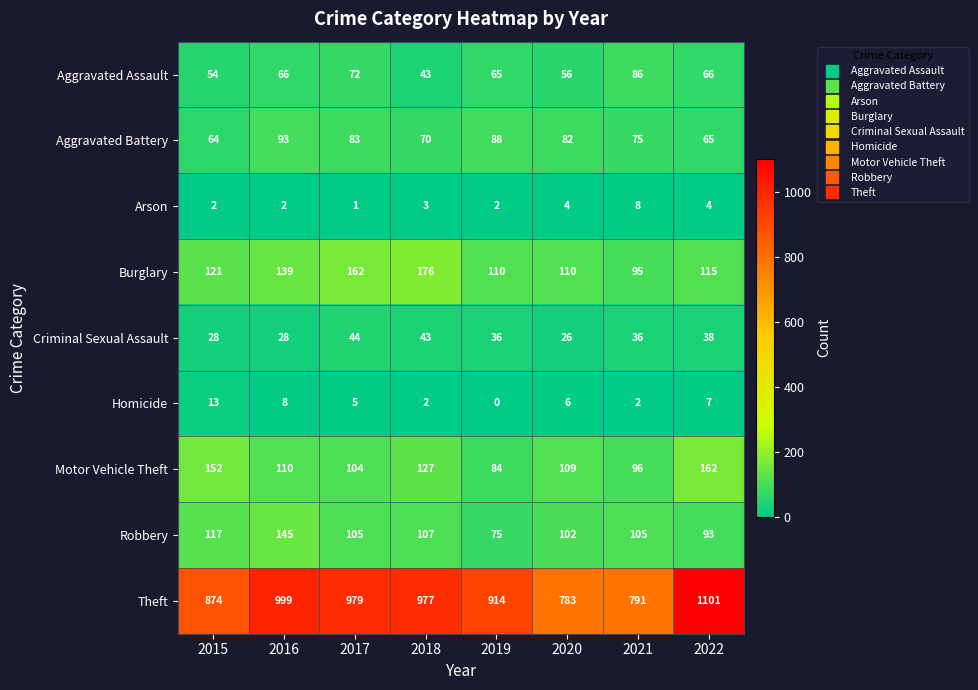

At which category does the chart reach its peak across all series?

2022